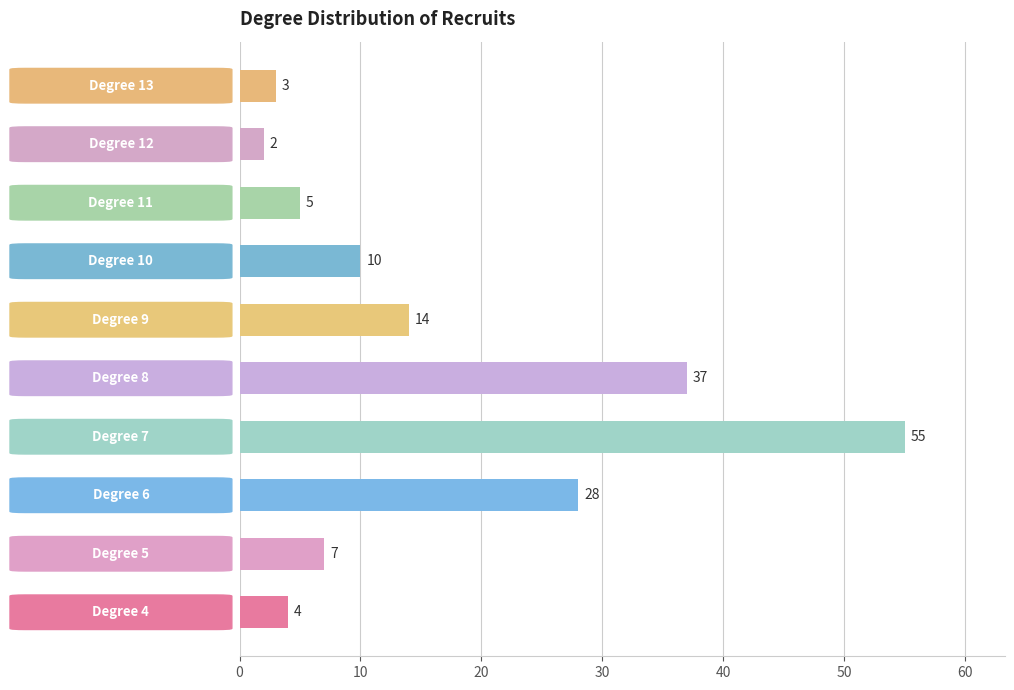

What is the difference between the second highest and minimum values?

35